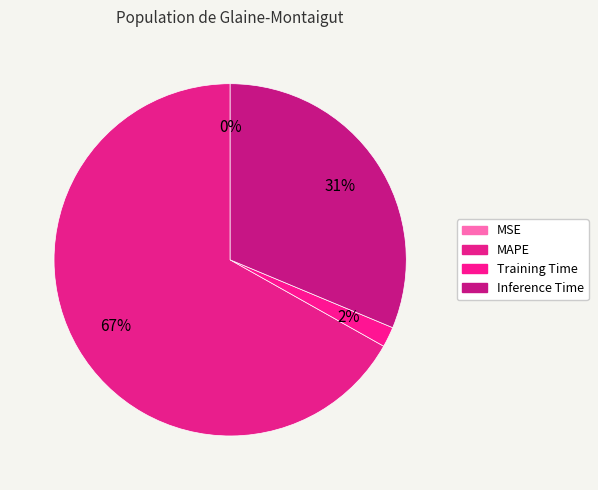

What is the largest slice in the pie chart?

MAPE